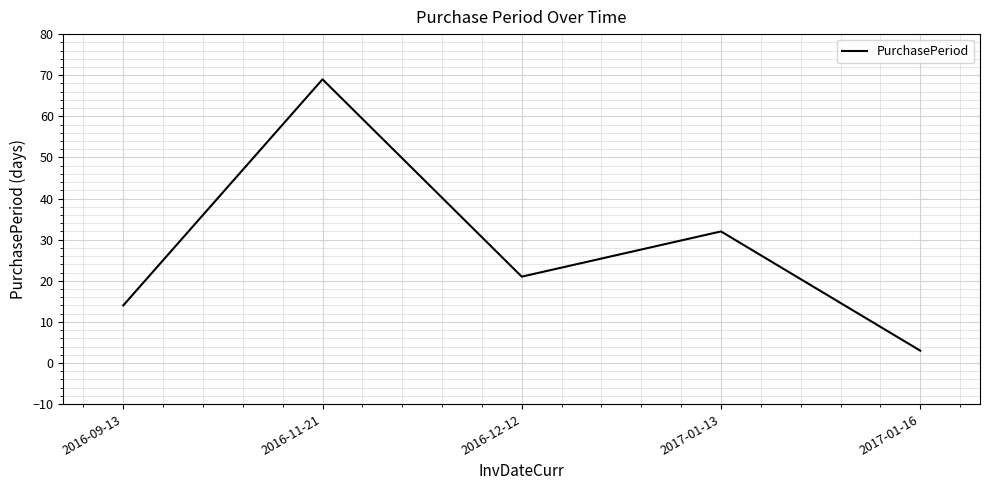

Rank the categories by value from lowest to highest.

2017-01-16, 2016-09-13, 2016-12-12, 2017-01-13, 2016-11-21